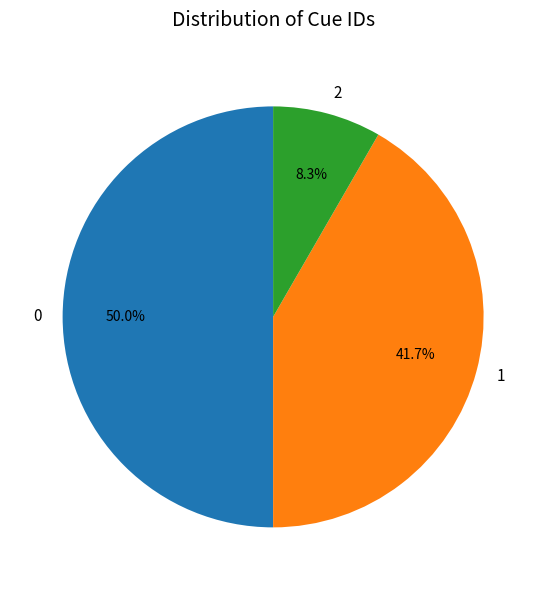

How many segments does this pie chart have?

3